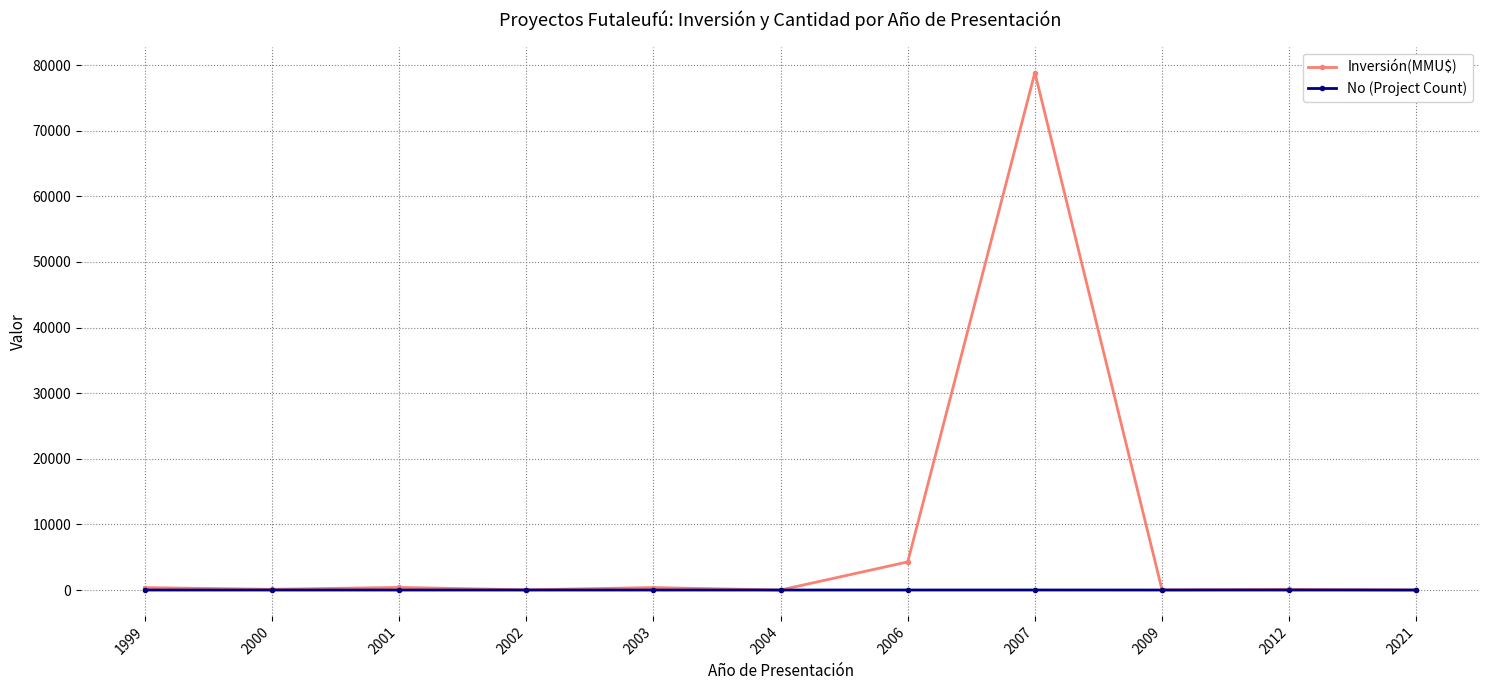

What is the greatest value displayed?

78851